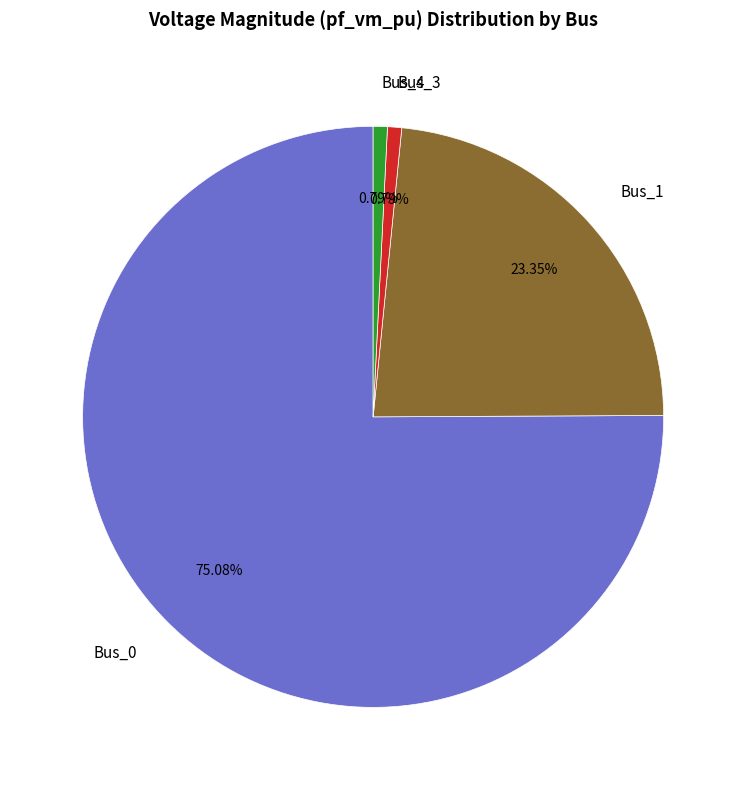

Which has a higher value, Bus_1 or Bus_4?

Bus_1